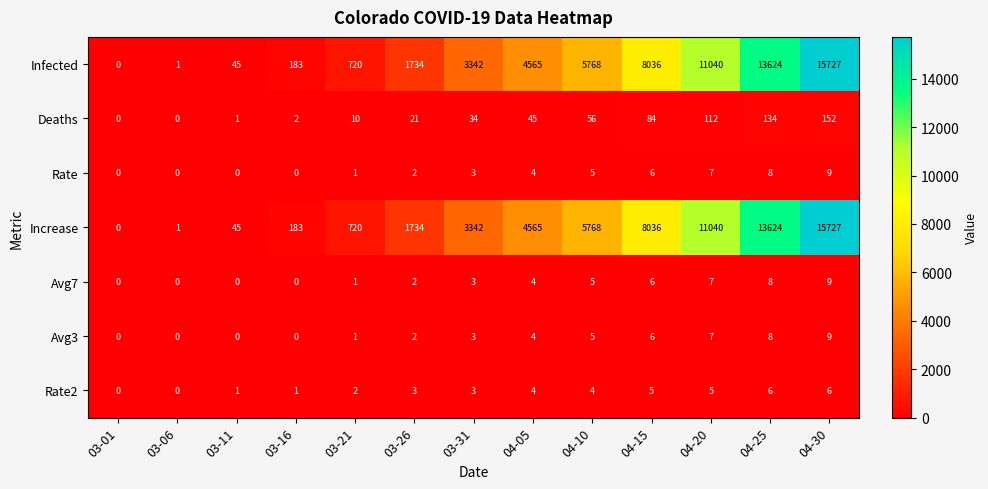

What is the spread (max minus min) of values at 03-11?

45